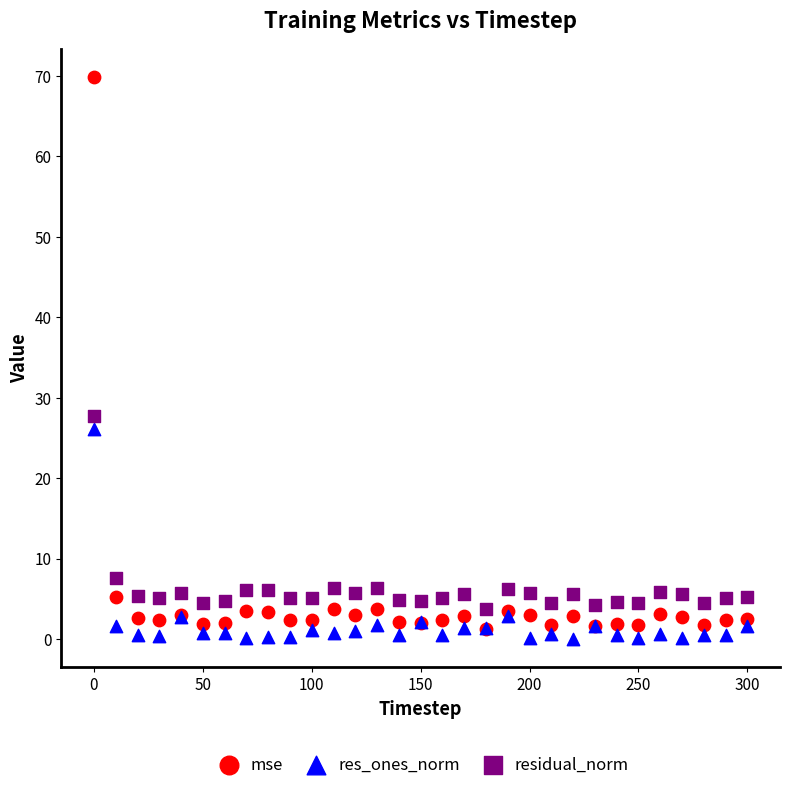

What are all the series names shown in the legend?

mse, res_ones_norm, residual_norm